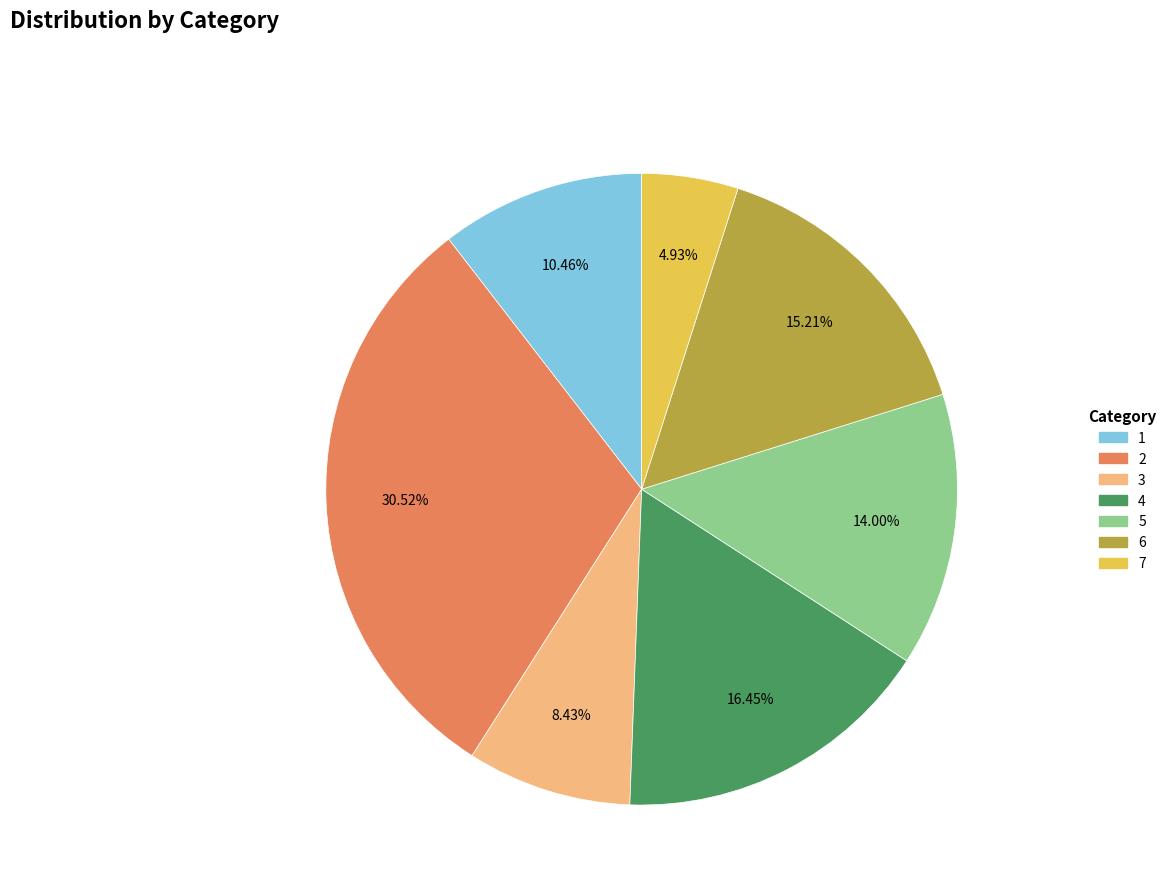

Between 1 and 4, which is larger?

4